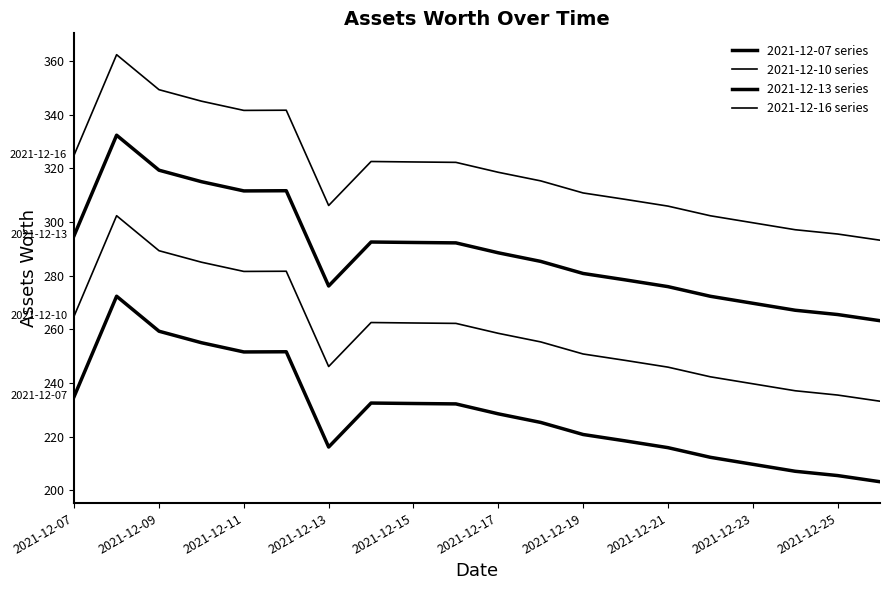

What is the difference between the maximum and minimum values in the 2021-12-13 series series?

69.1